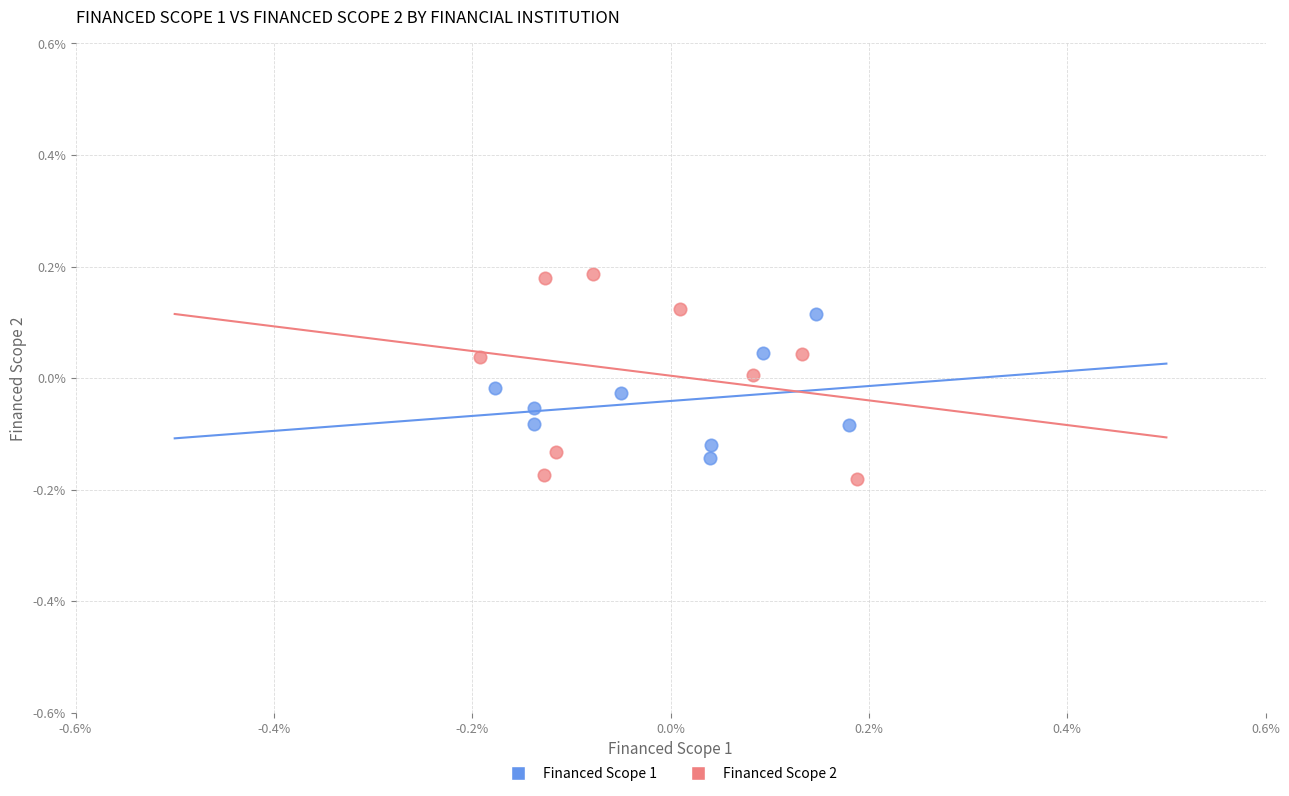

Which series has the widest spread of Y values?

Financed Scope 2